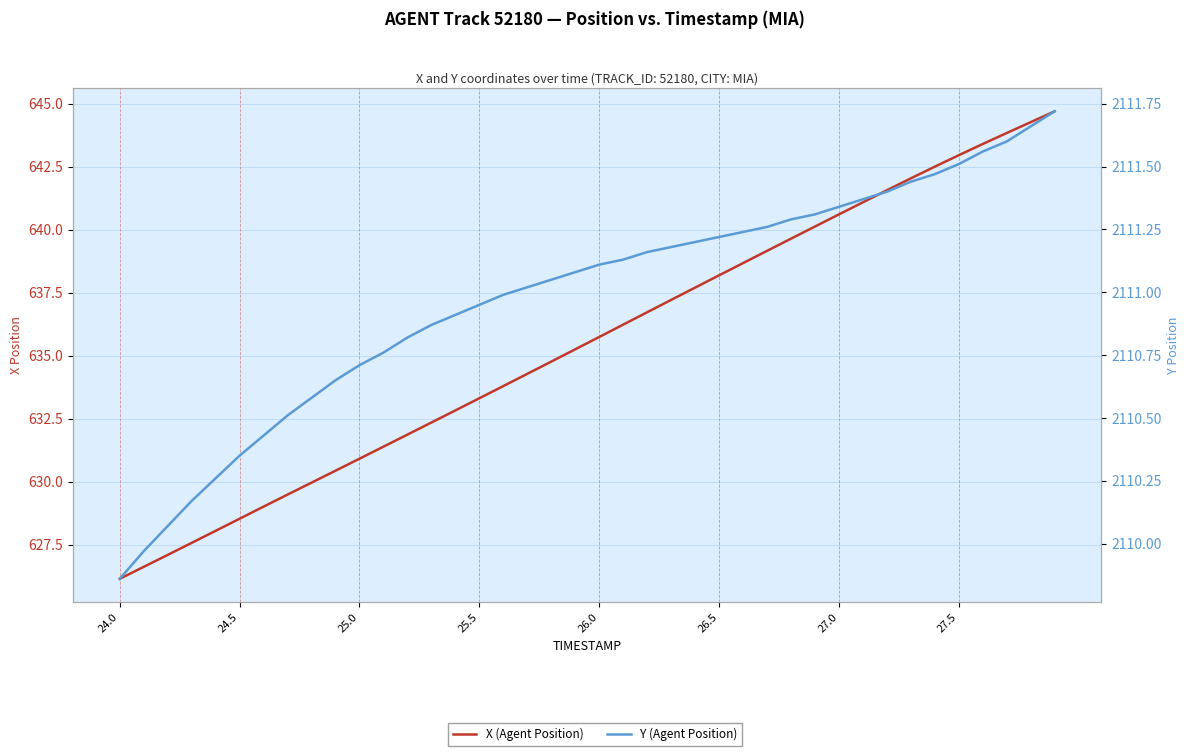

True or false: Y (Agent Position) and X (Agent Position) cross at least once.

False